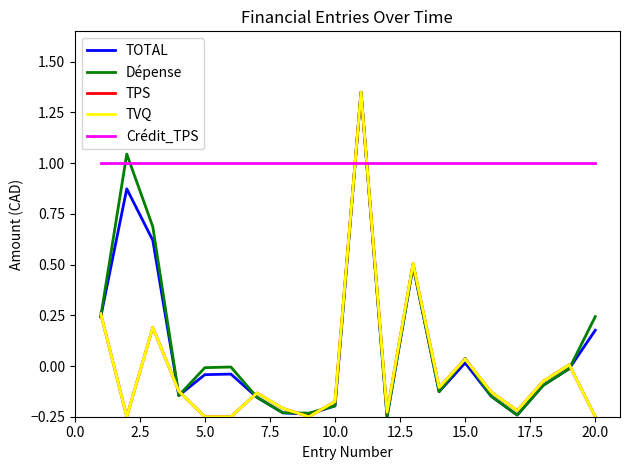

How many interior local peaks does the TOTAL series have?

5